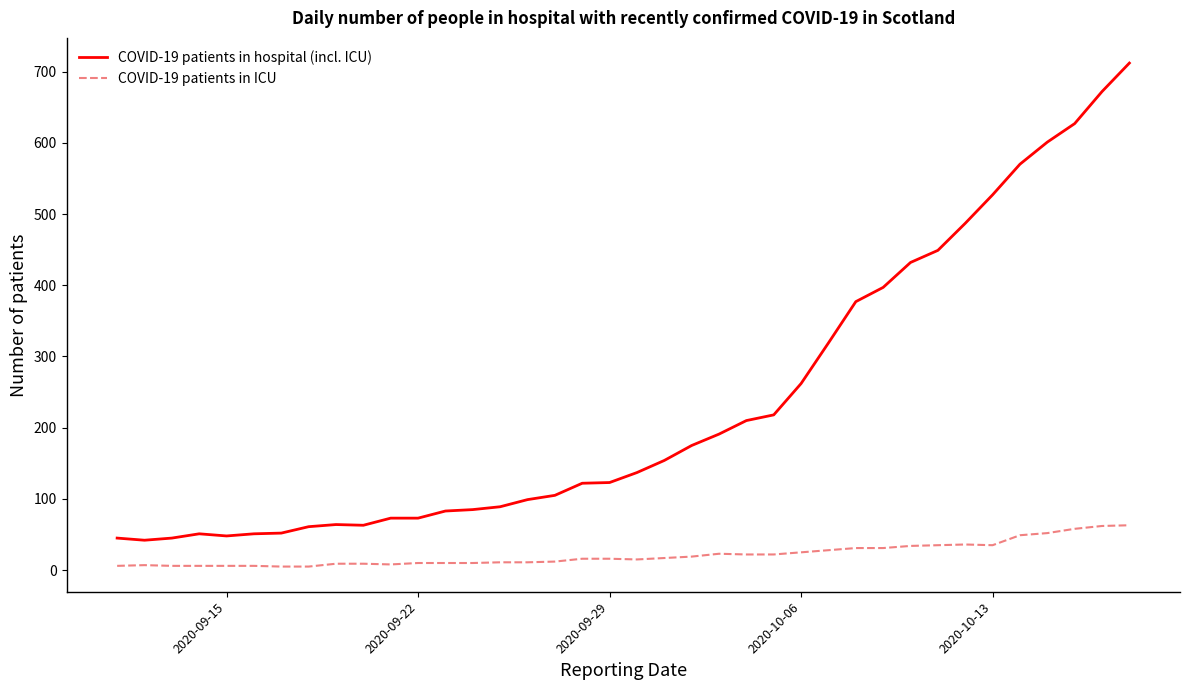

What is the greatest value displayed?

712